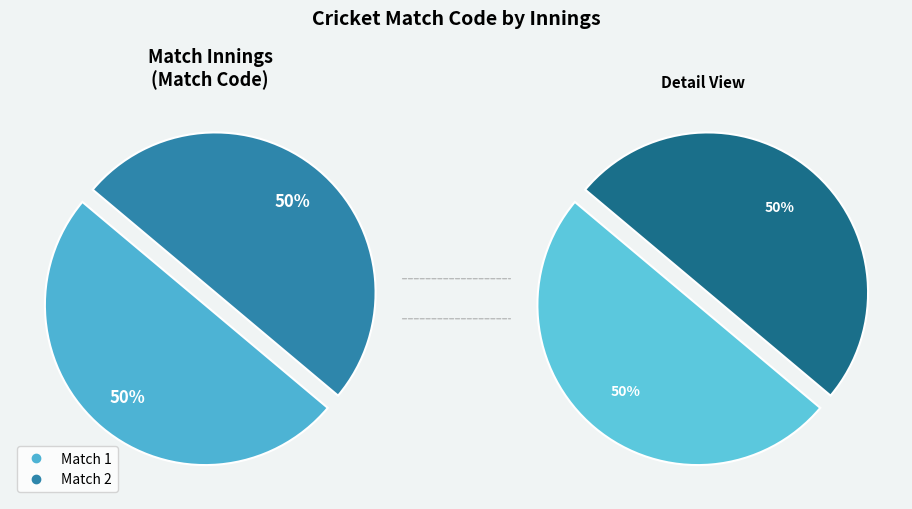

How much of the chart is everything except Match 2?

50.0%